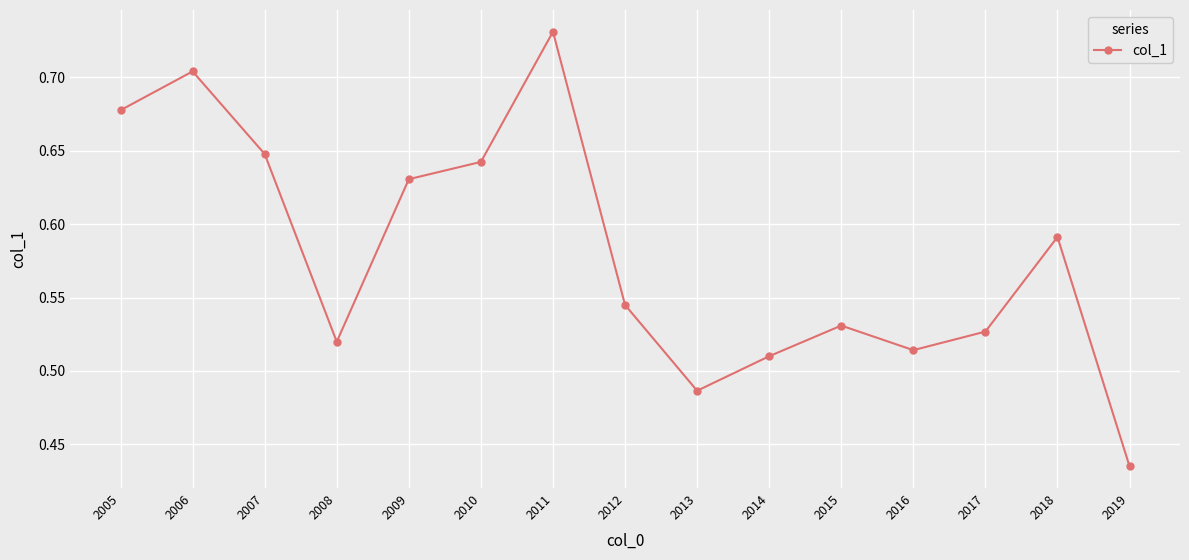

Which category has the highest value across all series?

2011